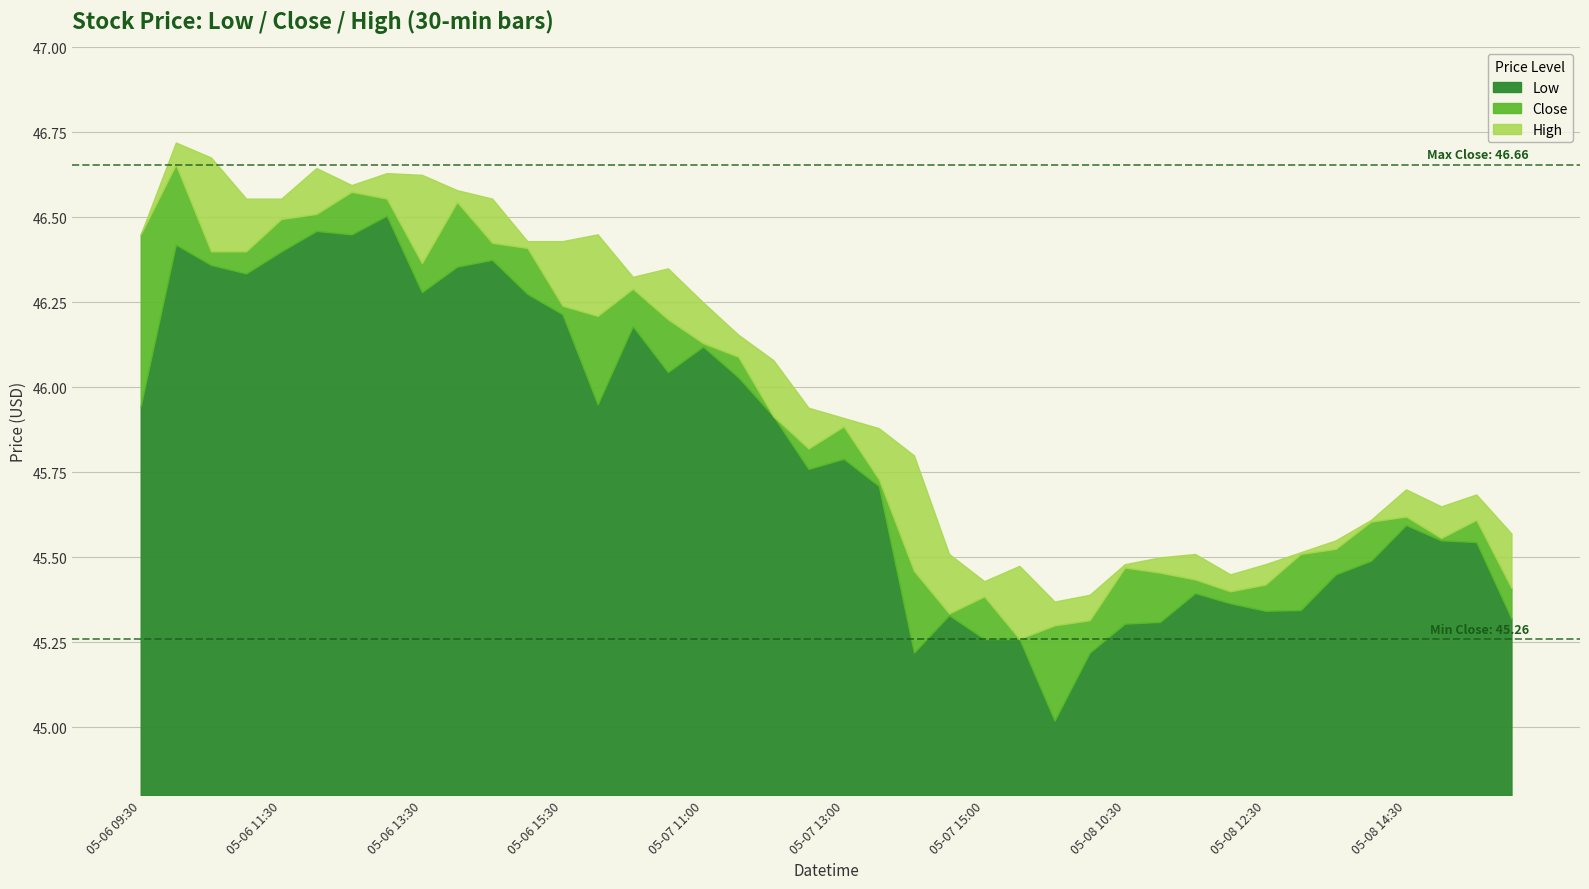

Which category has the highest value across all series?

05-06 10:00